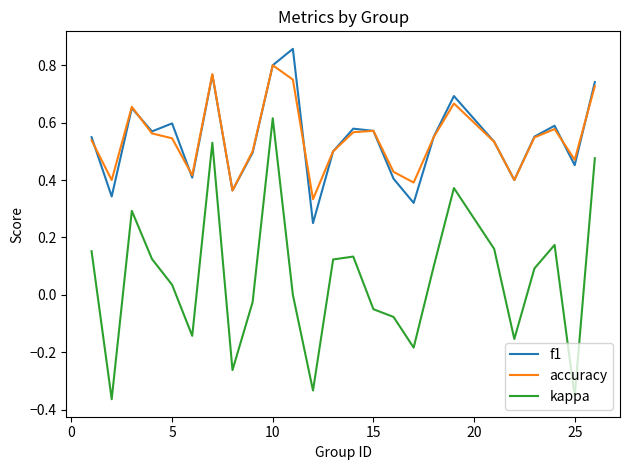

True or false: f1 and kappa cross at least once.

False